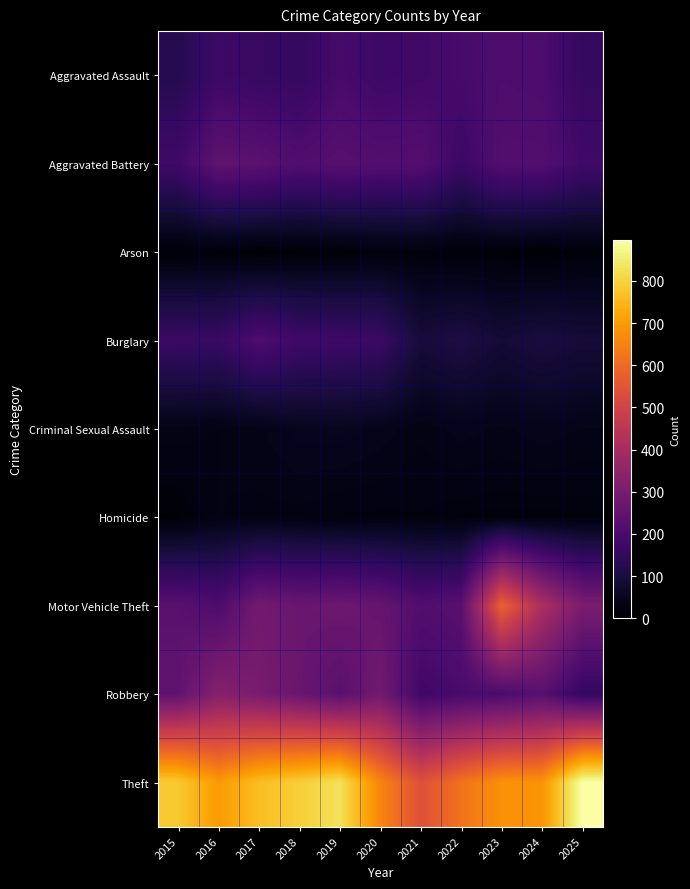

At 2015, list the series in order from smallest to largest.

Arson, Homicide, Criminal Sexual Assault, Aggravated Assault, Burglary, Aggravated Battery, Motor Vehicle Theft, Robbery, Theft